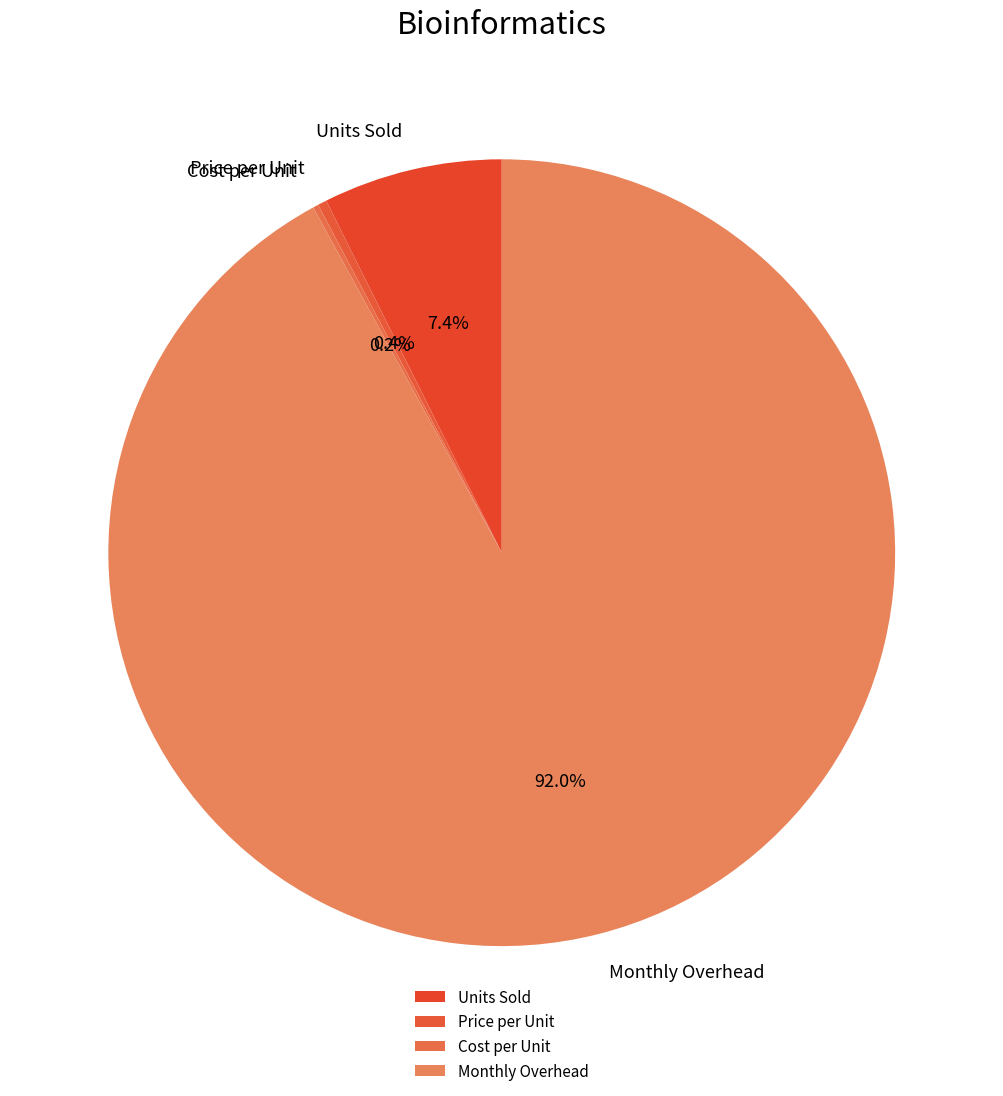

To the nearest percent, what is the average slice percentage?

25%